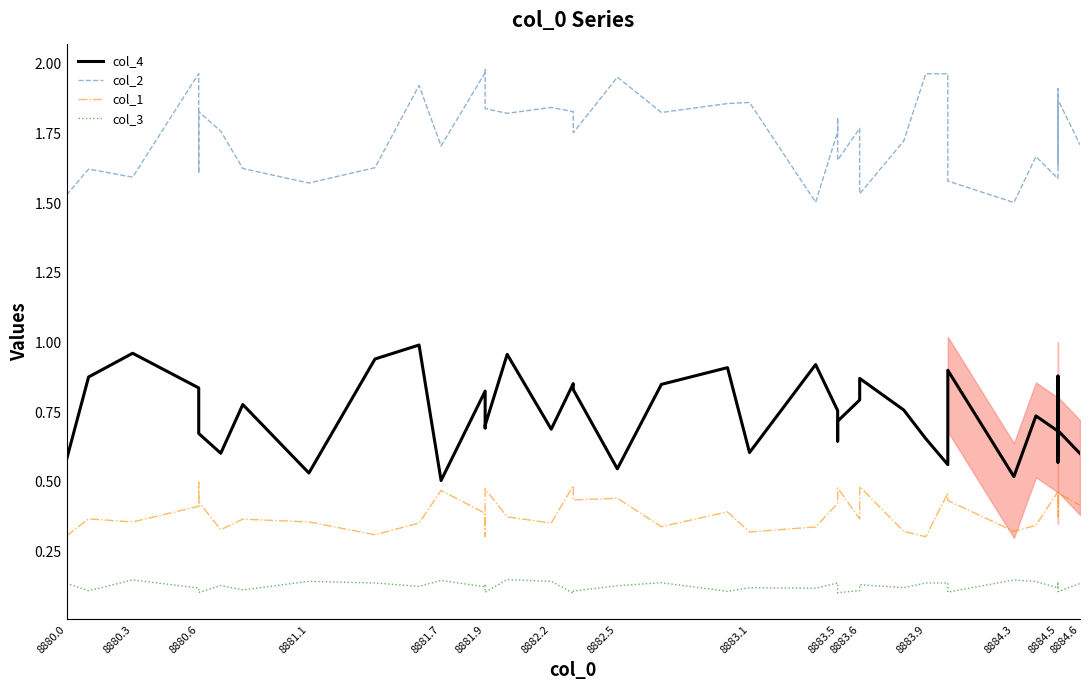

What is the sum of all col_4 values?

29.8